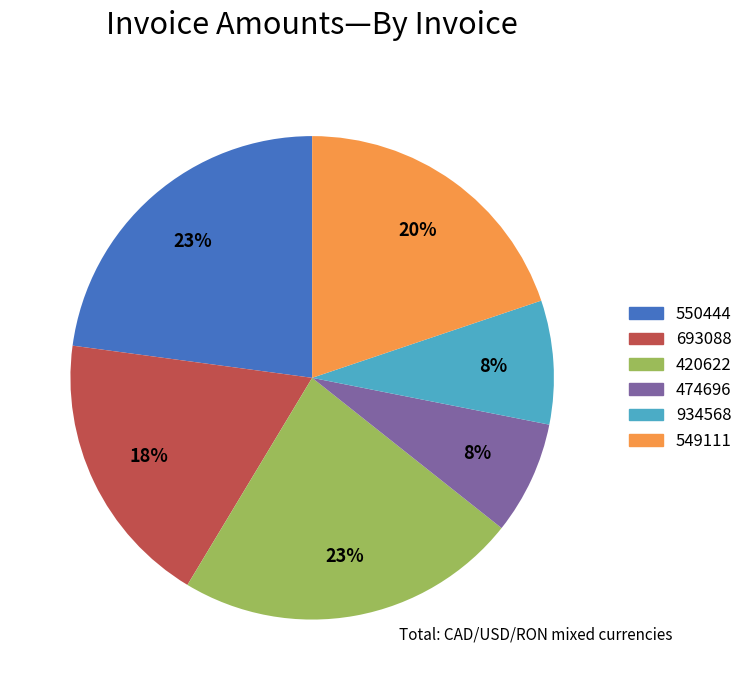

True or false: 549111 accounts for 20% of the total.

True